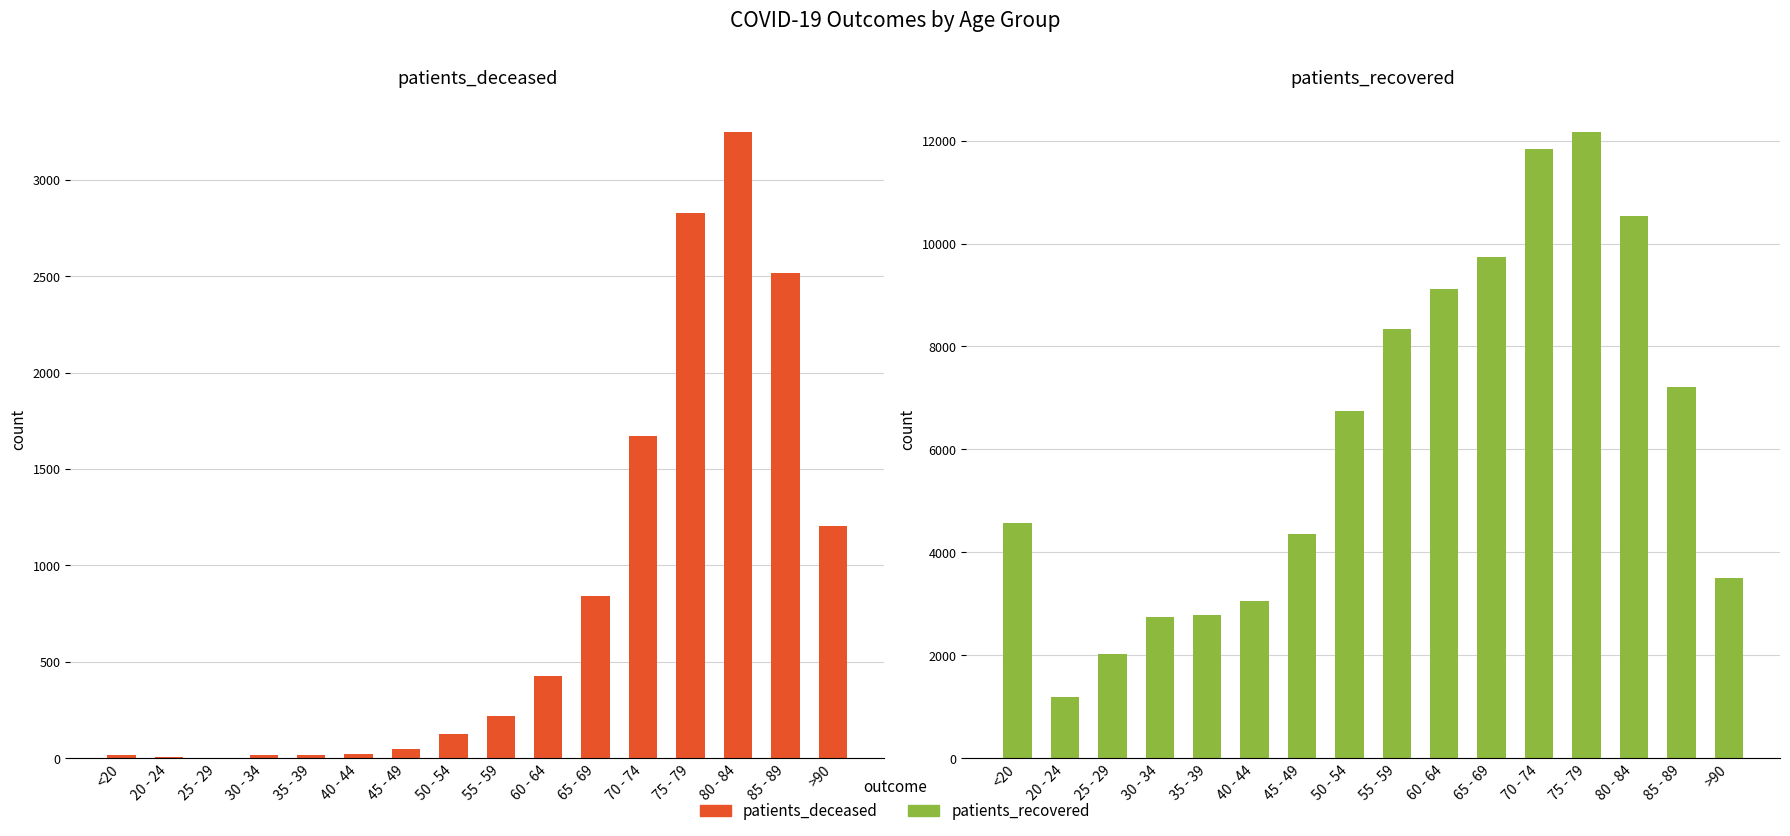

Count the number of categories in the chart.

16